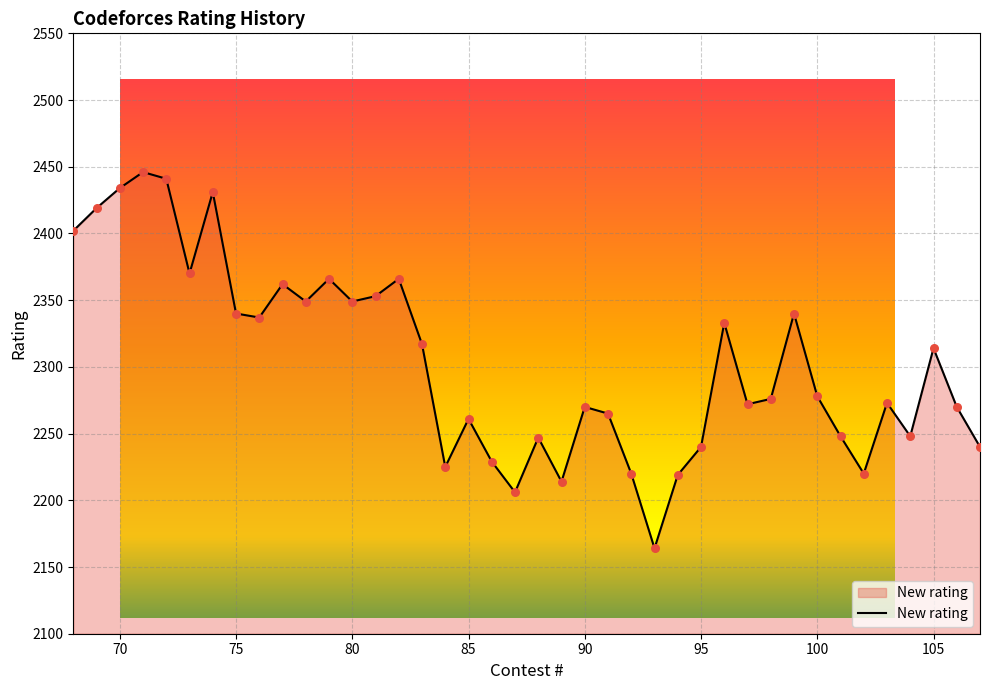

What is the maximum value shown in the chart?

2446